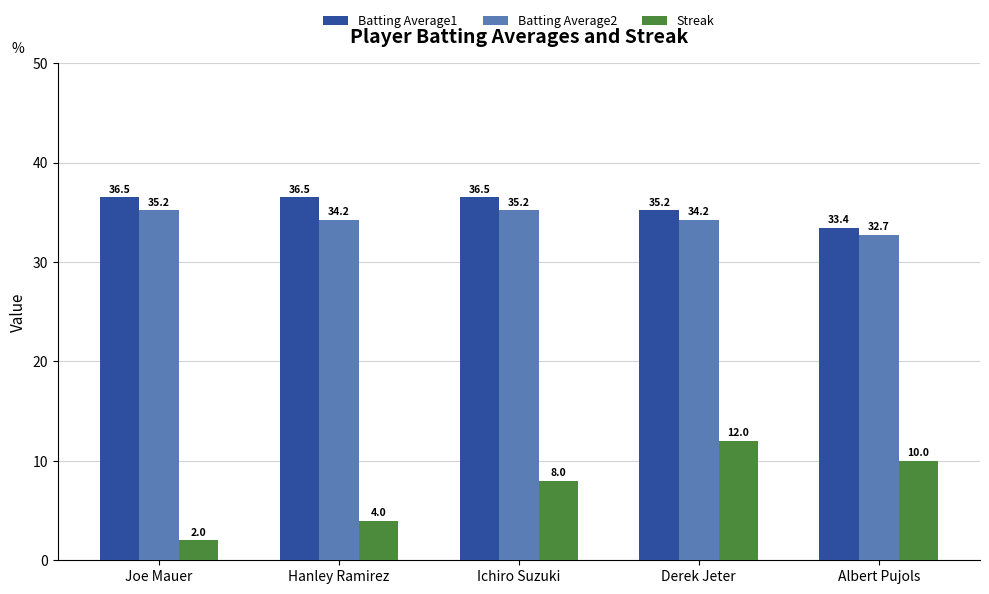

Count the number of data series in this chart.

3